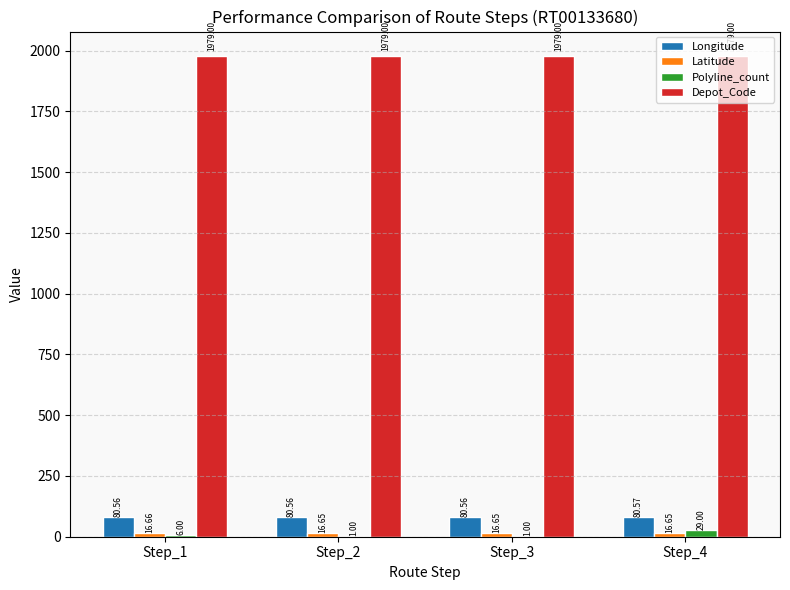

What is the sum of all Polyline_count values?

37.0